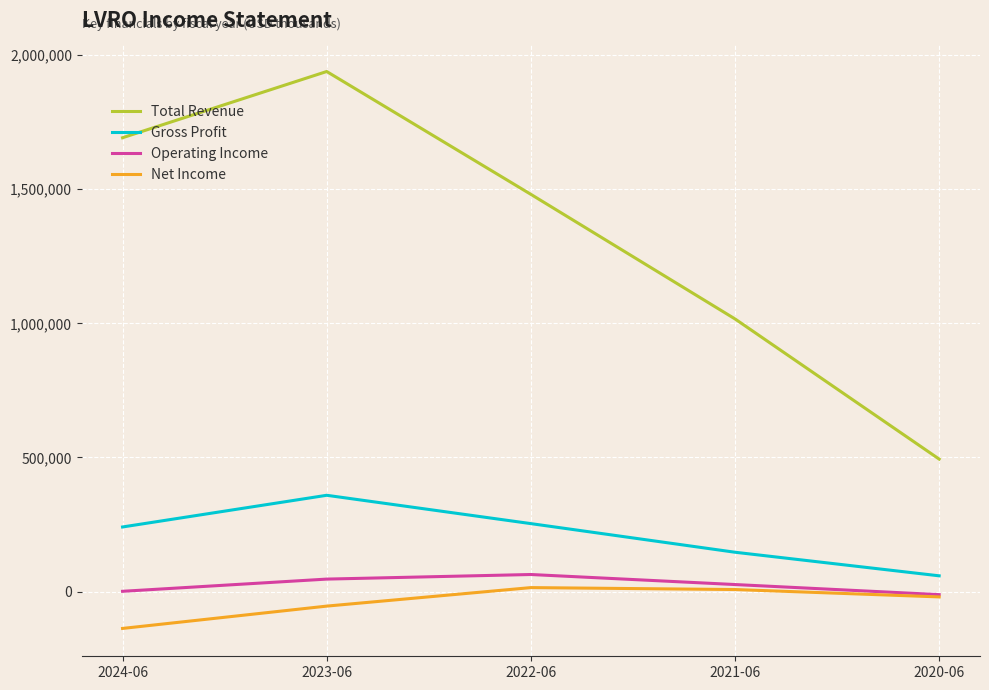

Which series has the largest total across all categories?

Total Revenue